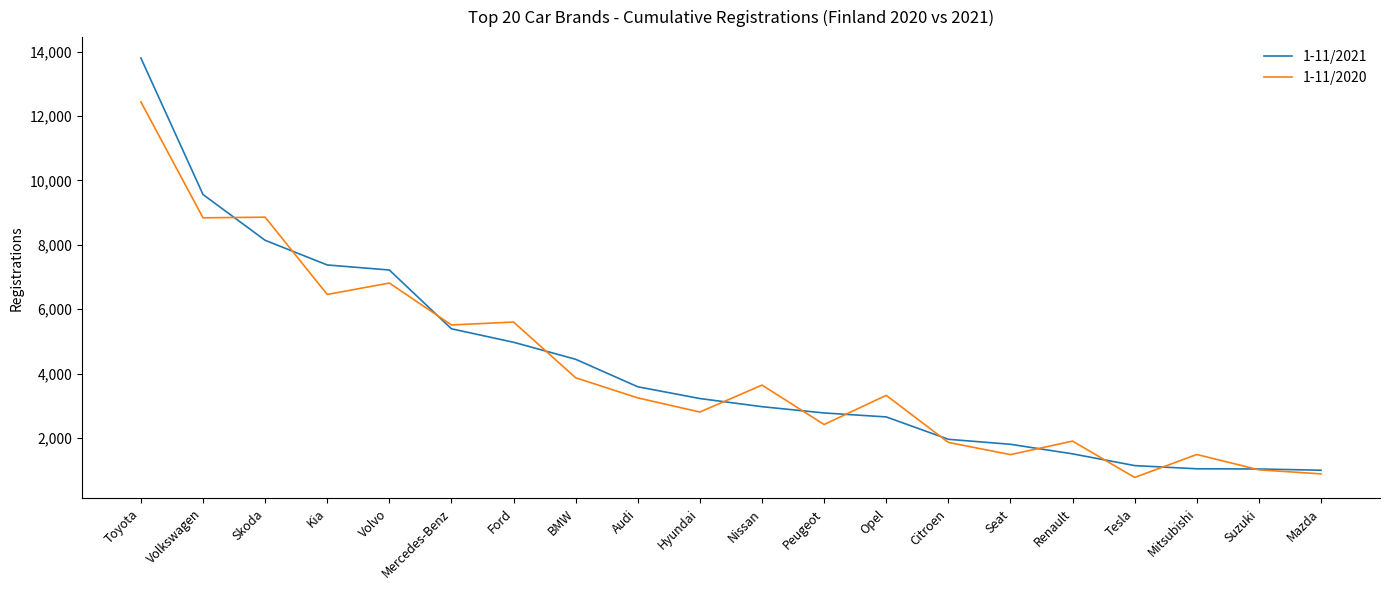

What is the maximum value shown in the chart?

13798